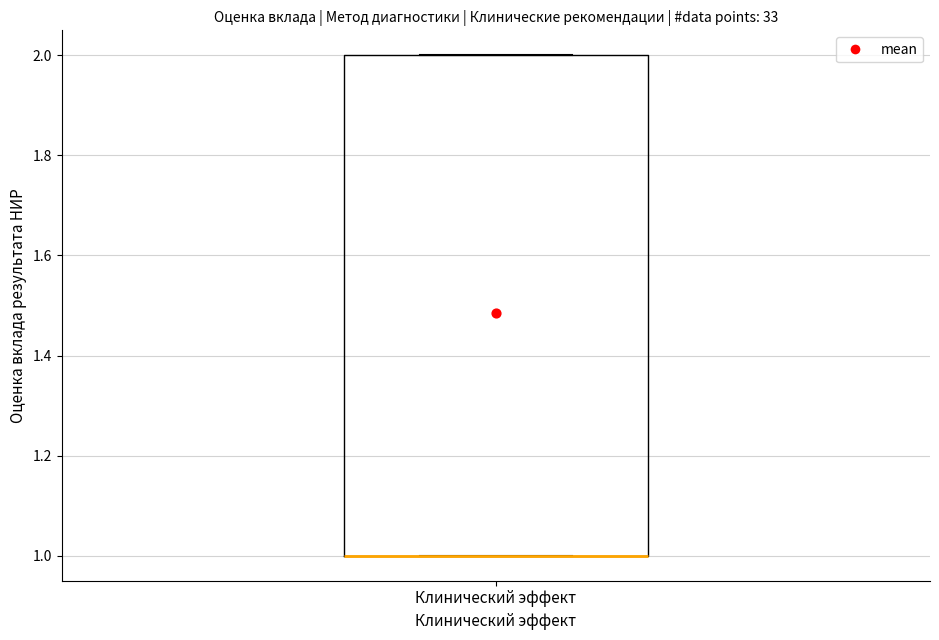

Read this box plot against the y-axis: the position of the median line, the range covered by the box, and the ends of both whiskers. The values are not printed on the chart, so give them approximately, as read against the axis.

median 1 (drawn on the box's lower edge), box 1 to 2, whiskers 1 to 2